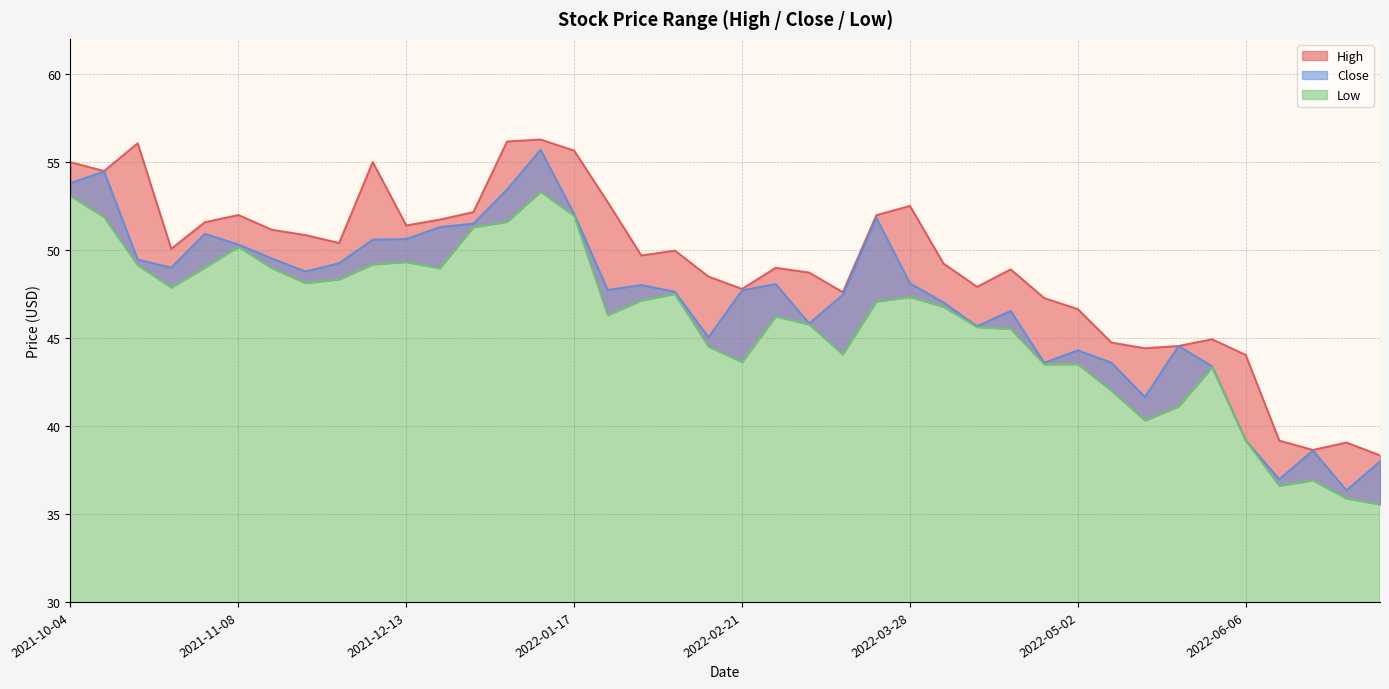

What is the difference between the Low values at 2022-07-04 and 2021-11-08?

14.6